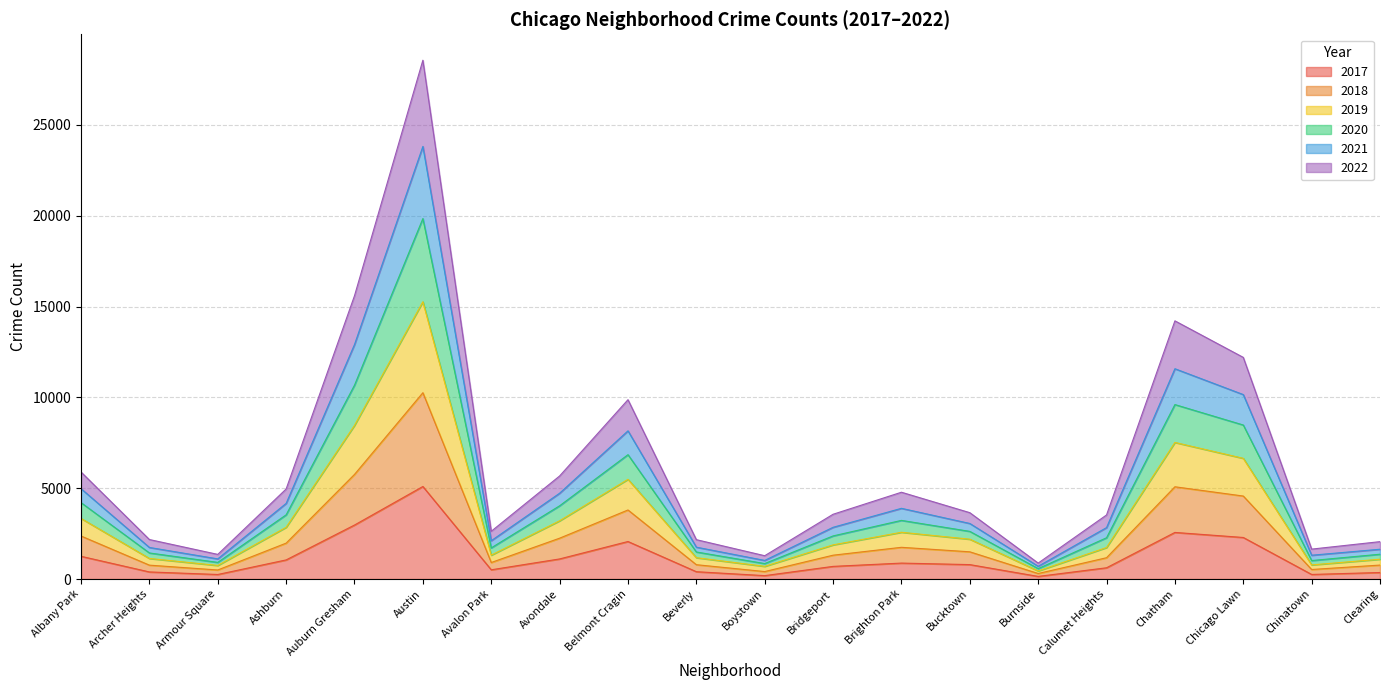

What is the label of the 12th point from the right?

Belmont Cragin